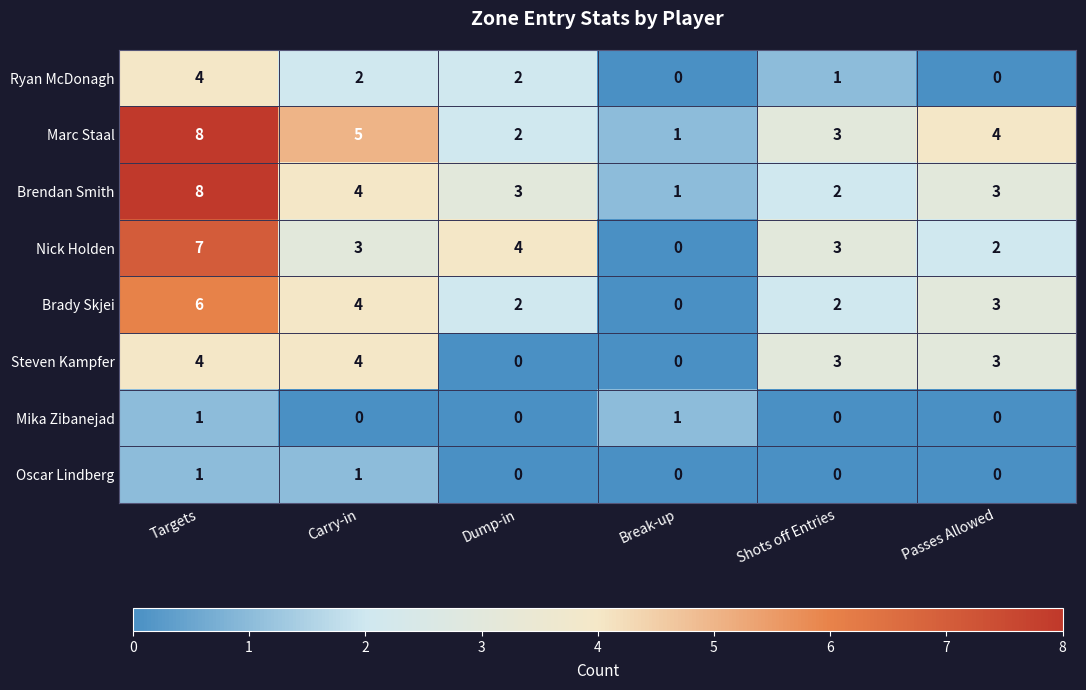

Between Carry-in and Dump-in, which series saw the biggest shift?

Steven Kampfer